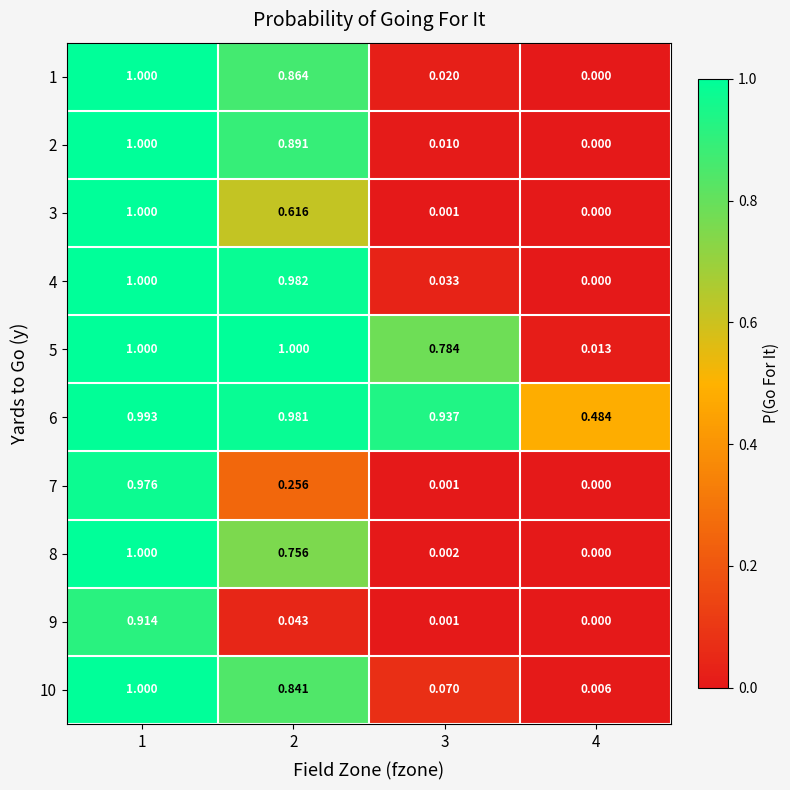

Count the number of data series in this chart.

10